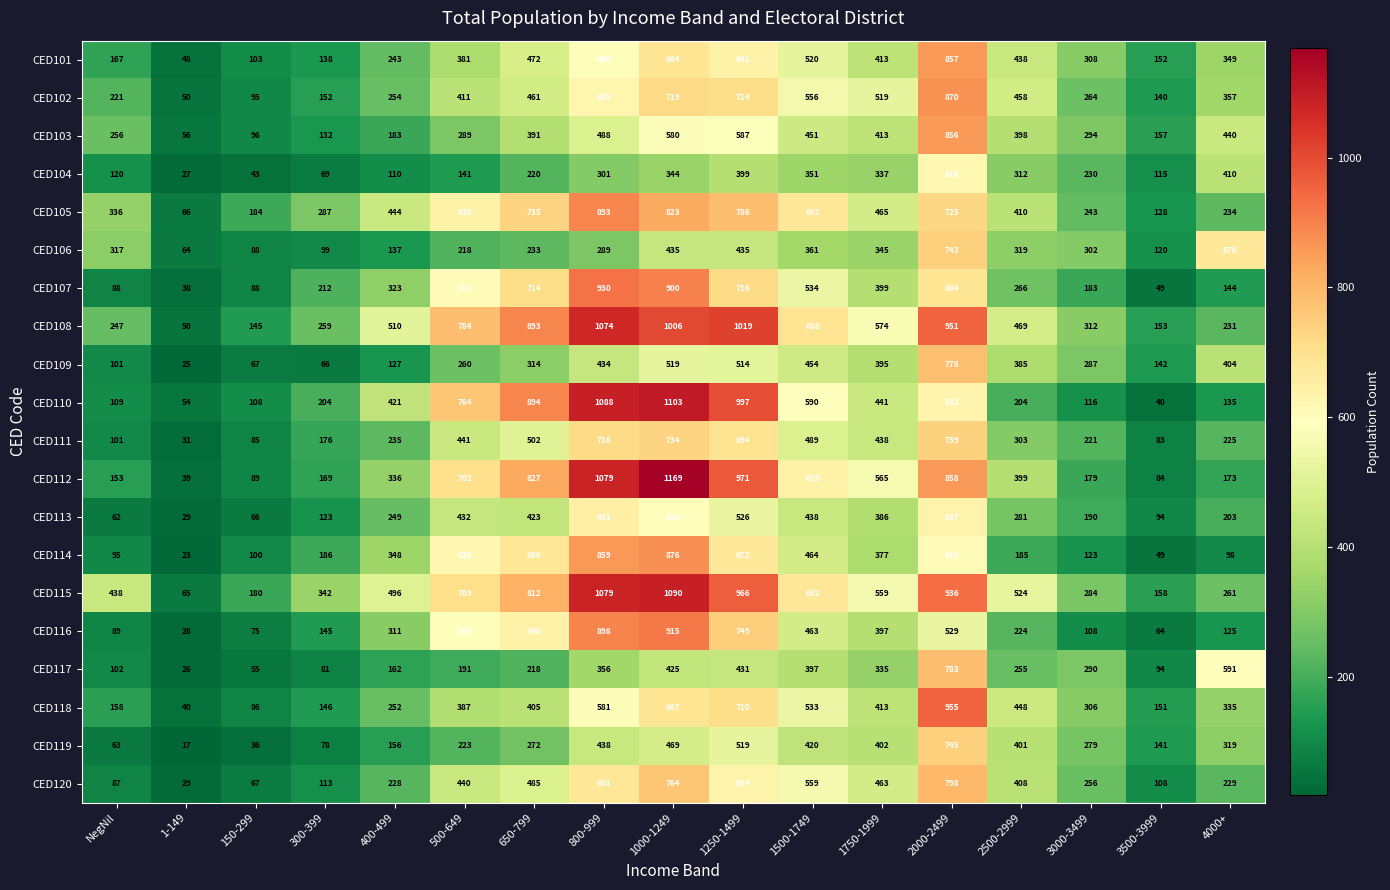

How many distinct data groups are displayed?

20